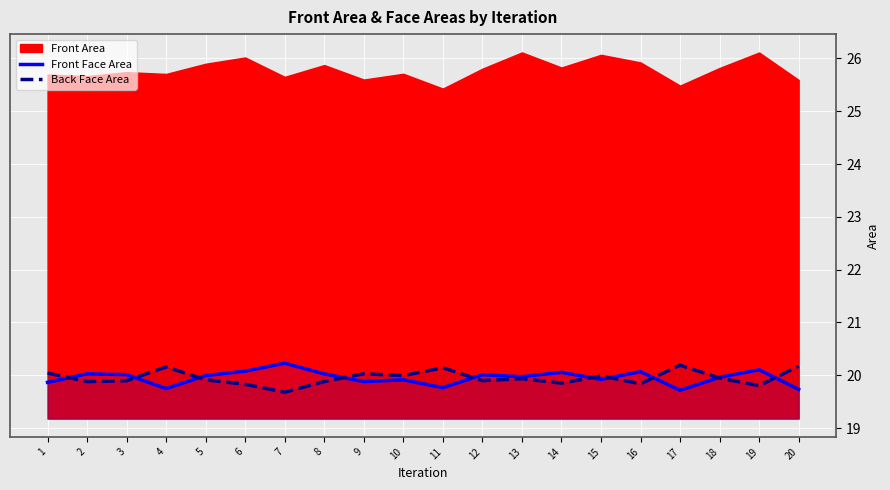

The Front Face Area series shows 8.9 at 11. True or false?

False